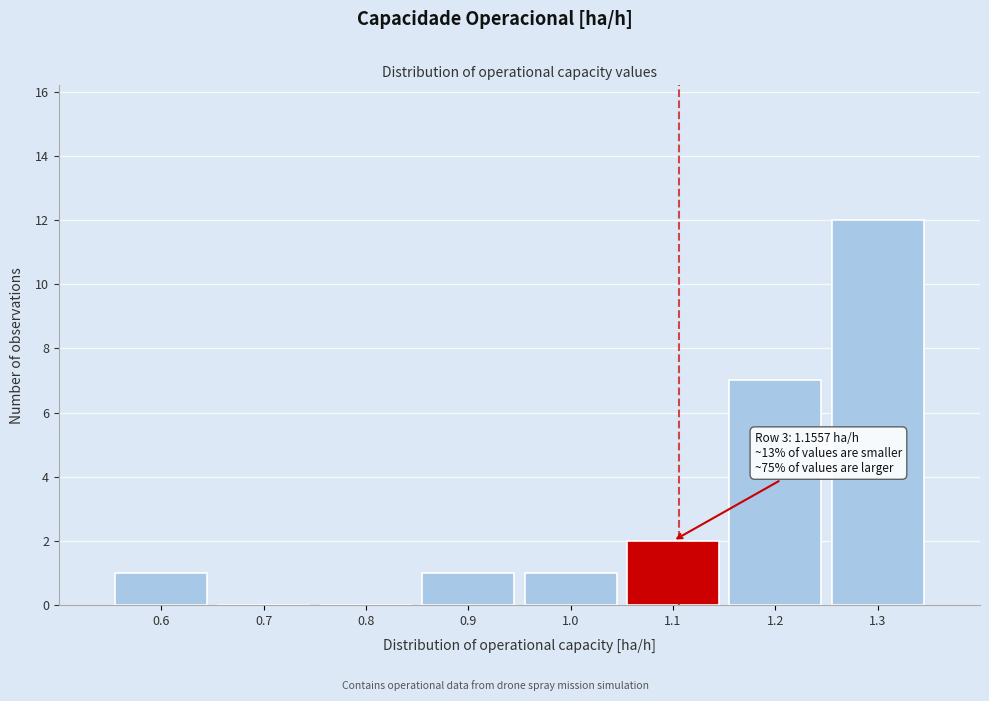

Reading left to right, extract all data points from this chart.

0.6=1	0.7=0	0.8=0	0.9=1	1.0=1	1.1=2	1.2=7	1.3=12